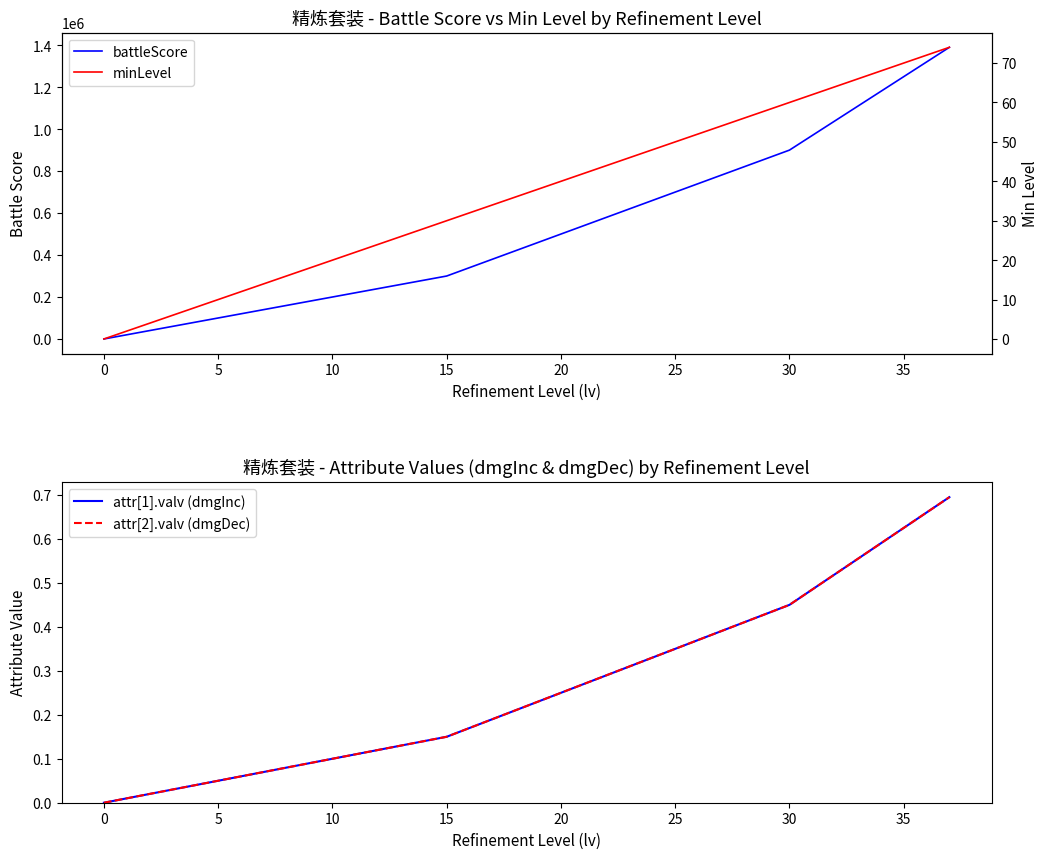

True or false: attr[2].valv (dmgDec) and battleScore cross at least once.

False